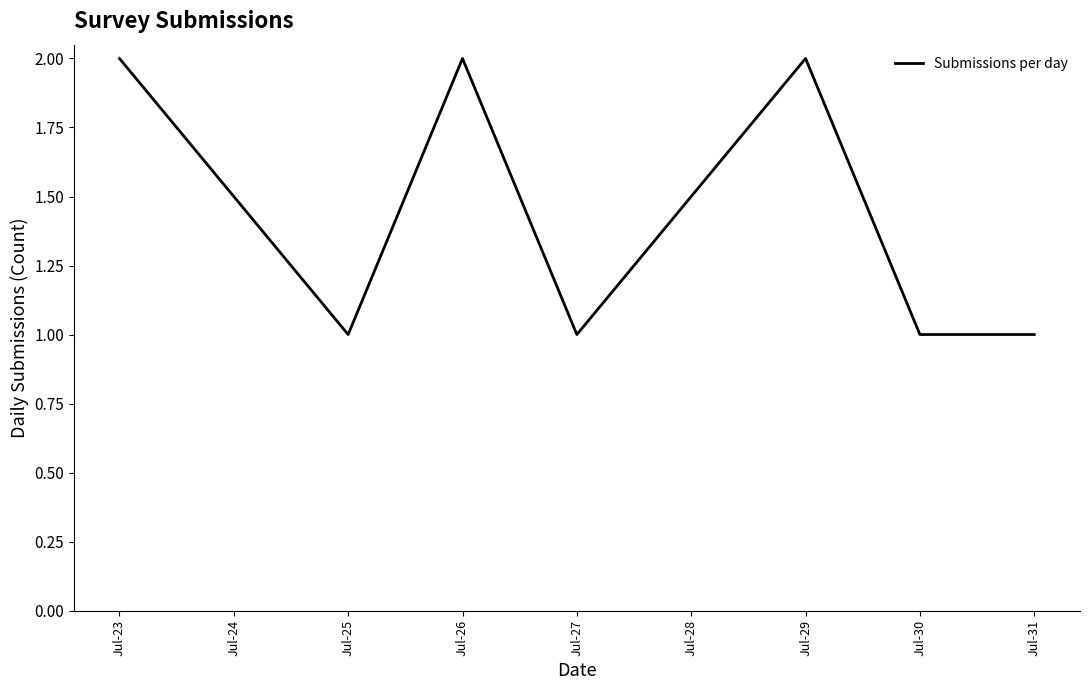

The chart shows a value of 1 at Jul-31. True or false?

True